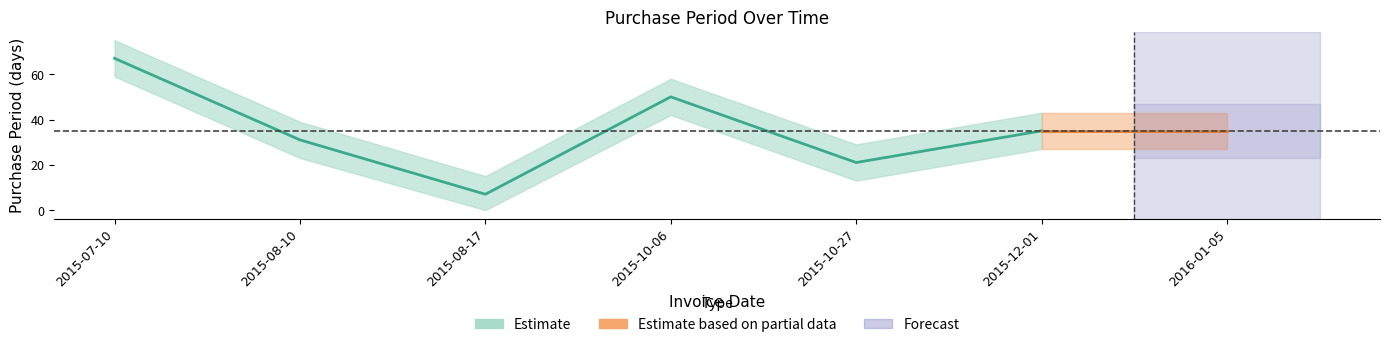

How many lines are shown in the chart?

1